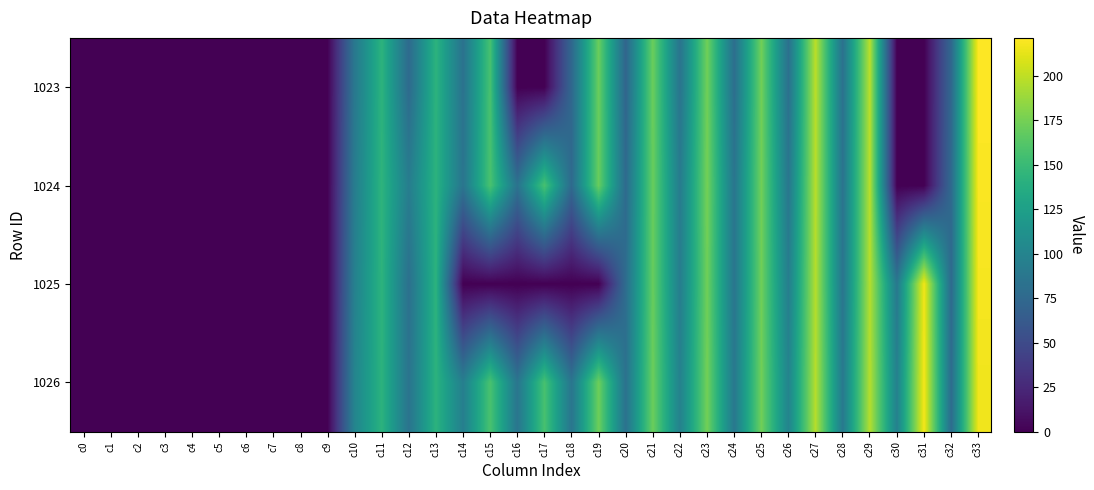

At which category is the sum across all series the highest?

c33